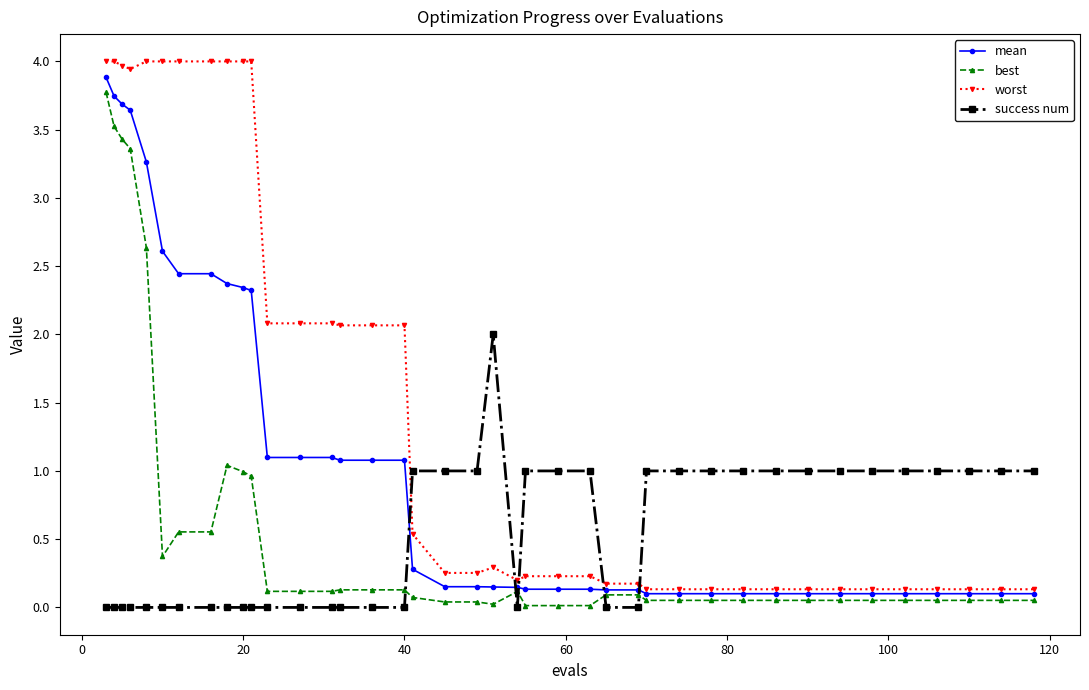

What is the difference between the maximum and minimum values in the mean series?

3.8